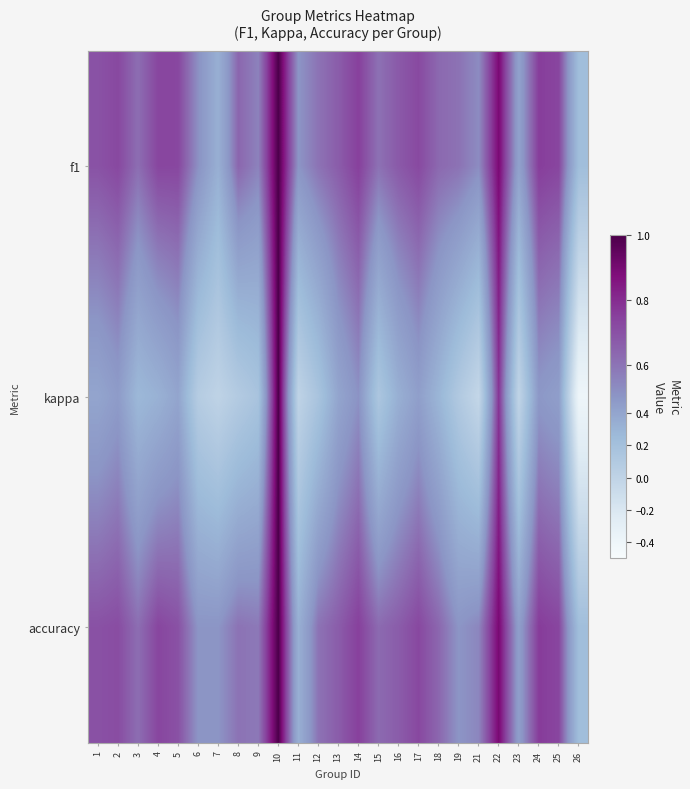

What is the smallest value displayed?

-0.4